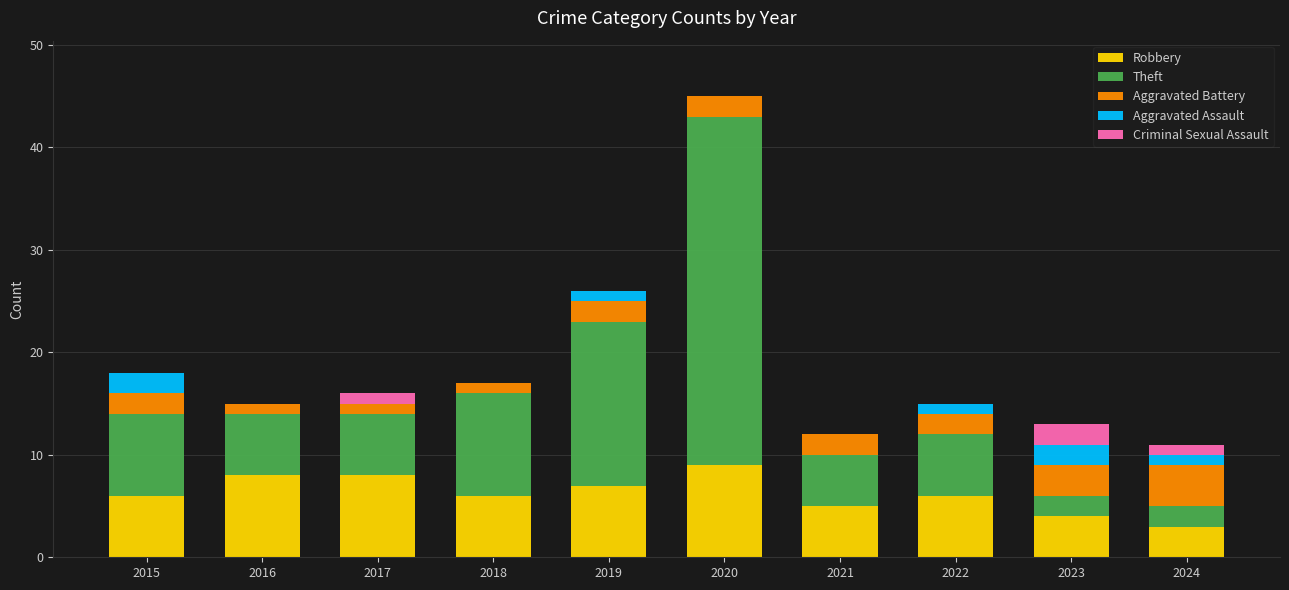

At which category is the sum across all series the highest?

2020